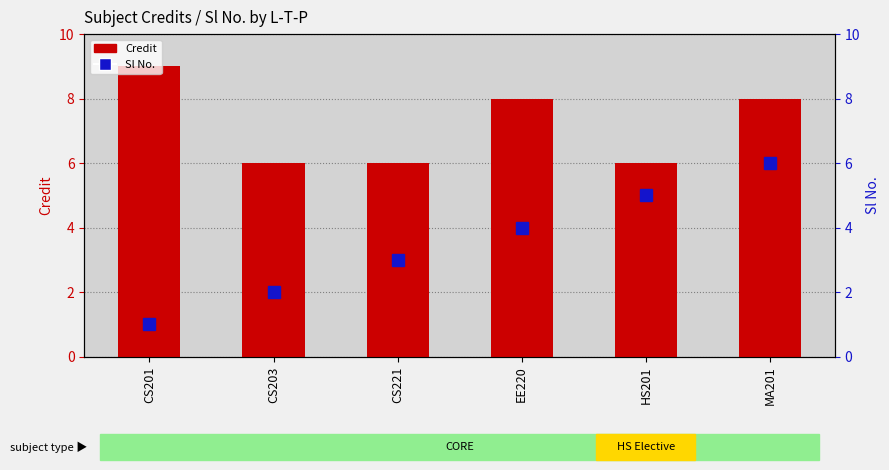

Reading left to right, transcribe all the data shown in this chart.

Credit: CS201=9	CS203=6	CS221=6	EE220=8	HS201=6	MA201=8
Sl No.: CS201=1	CS203=2	CS221=3	EE220=4	HS201=5	MA201=6